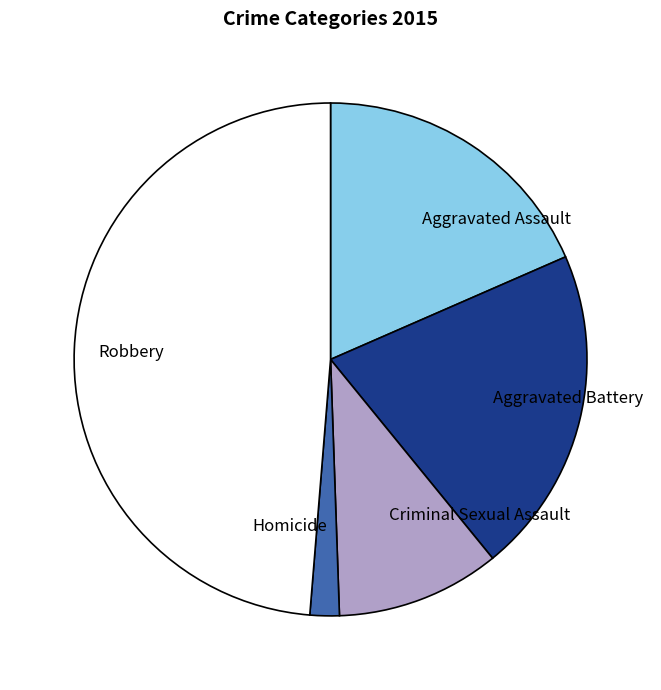

What is the ratio of the value at Robbery to the value at Aggravated Assault?

2.6